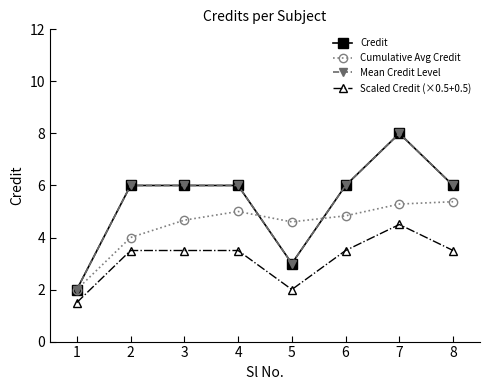

At which category is the sum across all series the highest?

7